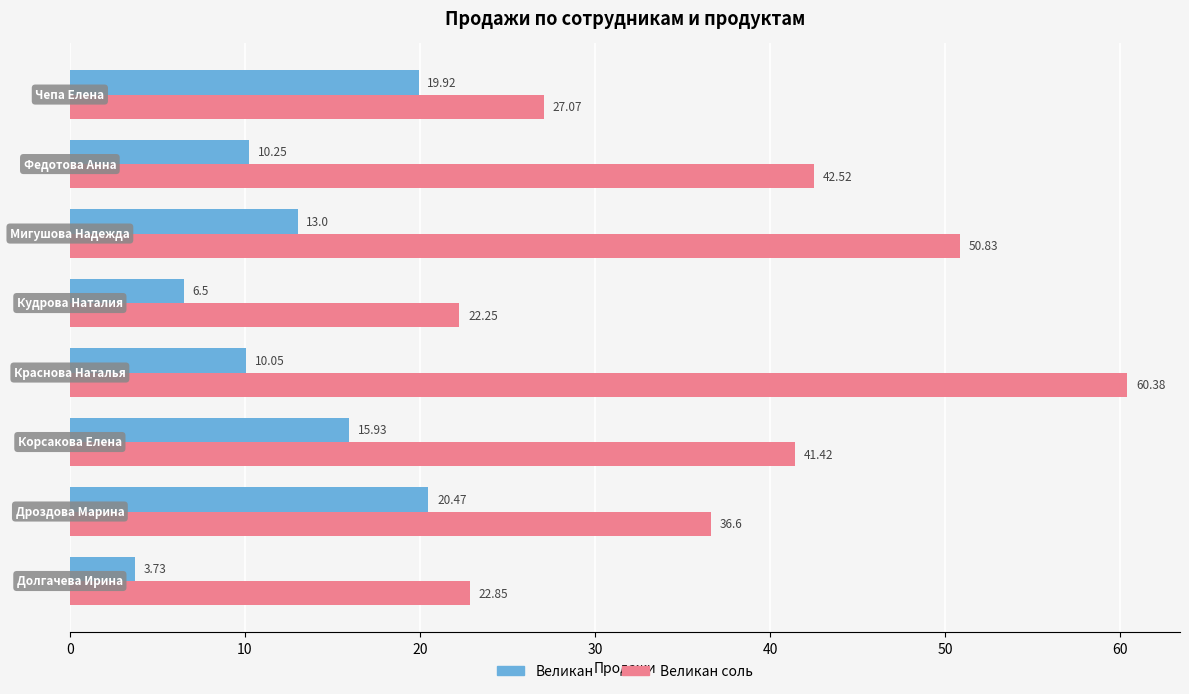

List the series in order of their overall mean, highest first.

Великан соль, Великан